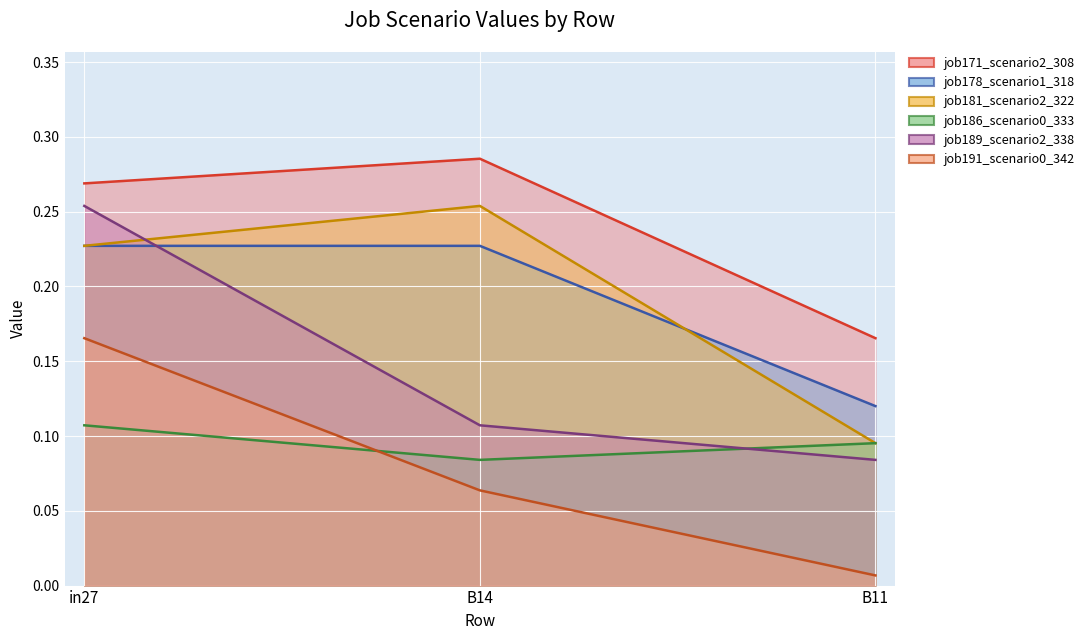

What is the difference between the highest and lowest values at in27?

0.2